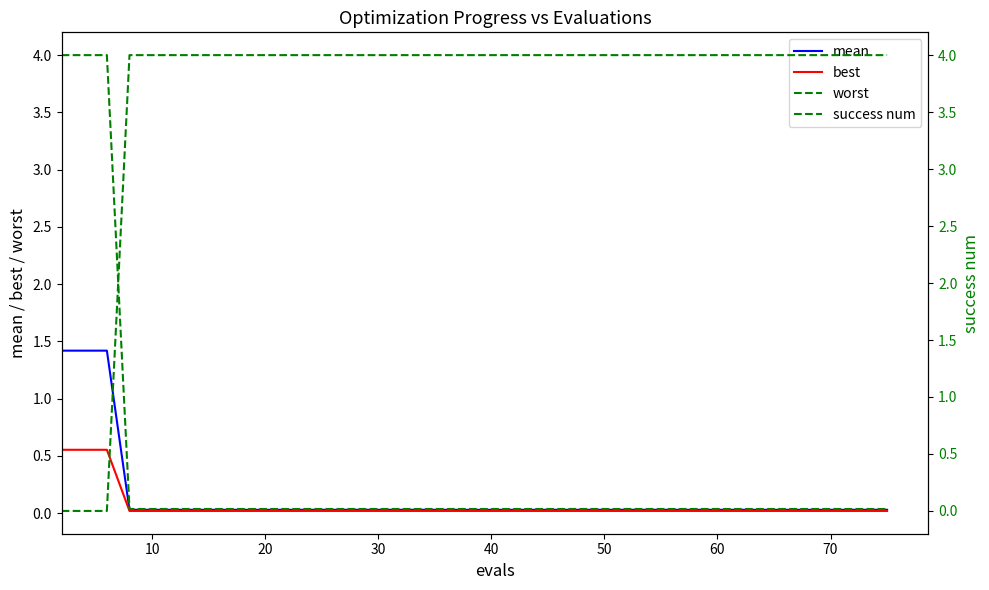

Between 70 and 10, which is larger?

10